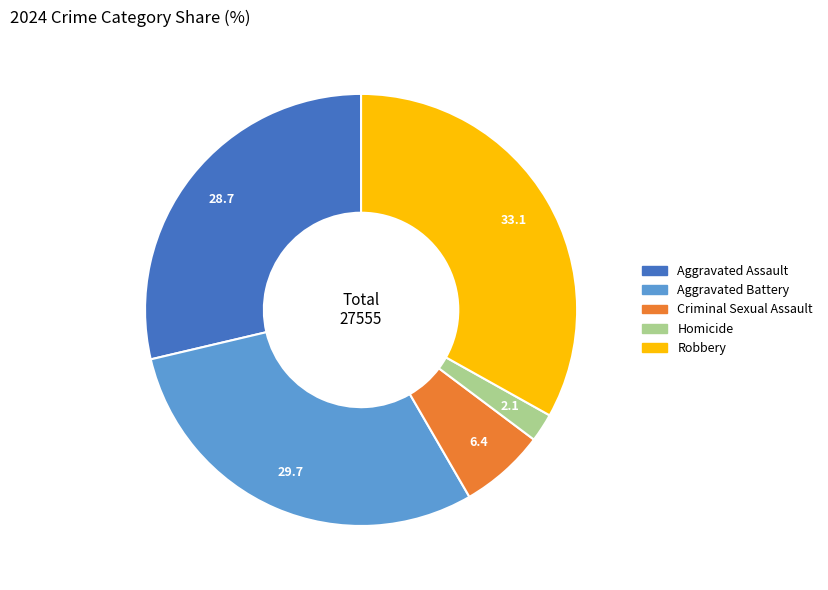

Is there a majority slice in this chart?

No